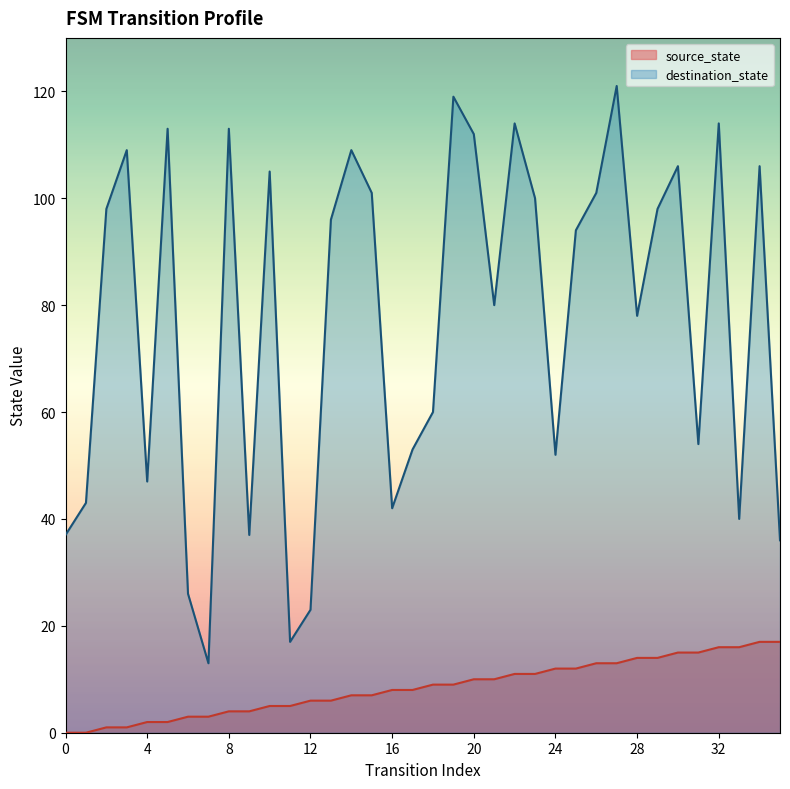

List the labels in order of source_state value, largest first.

34, 35, 32, 33, 30, 31, 28, 29, 26, 27, 24, 25, 22, 23, 20, 21, 18, 19, 16, 17, 14, 15, 12, 13, 10, 11, 8, 9, 6, 7, 4, 5, 2, 3, 0, 1